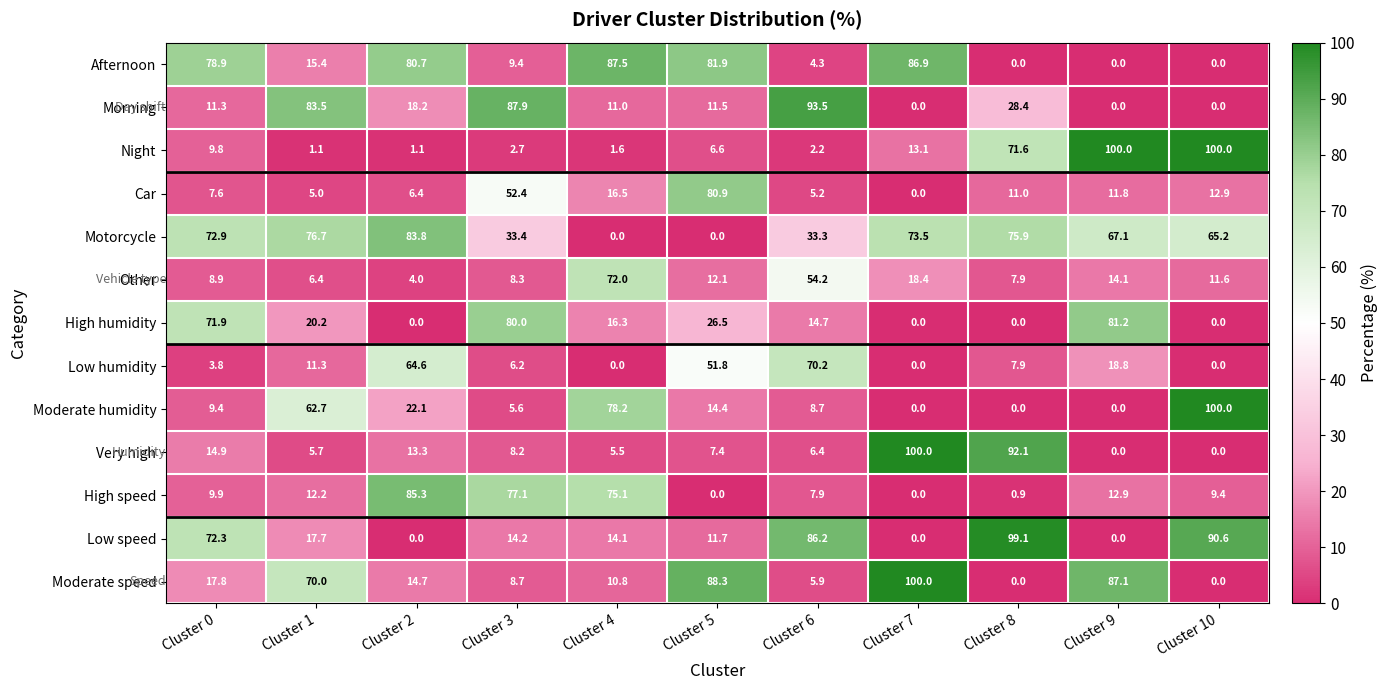

How many data points does each series have?

11